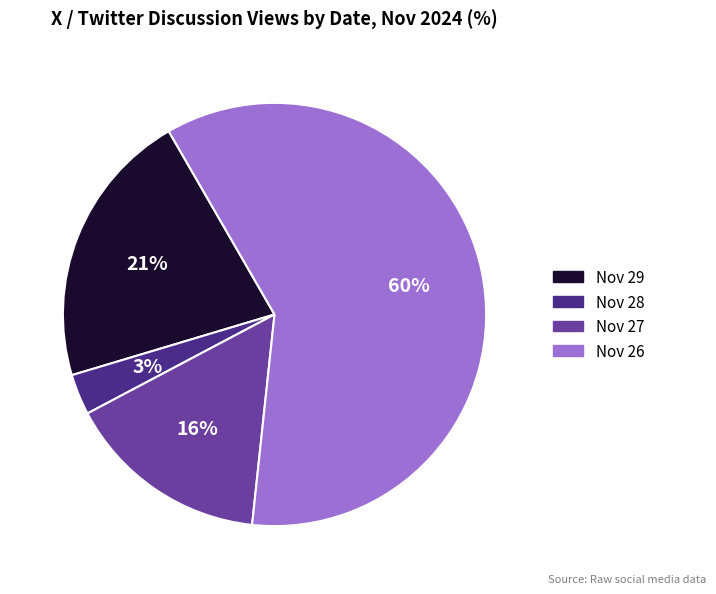

Is there a majority slice in this chart?

Yes